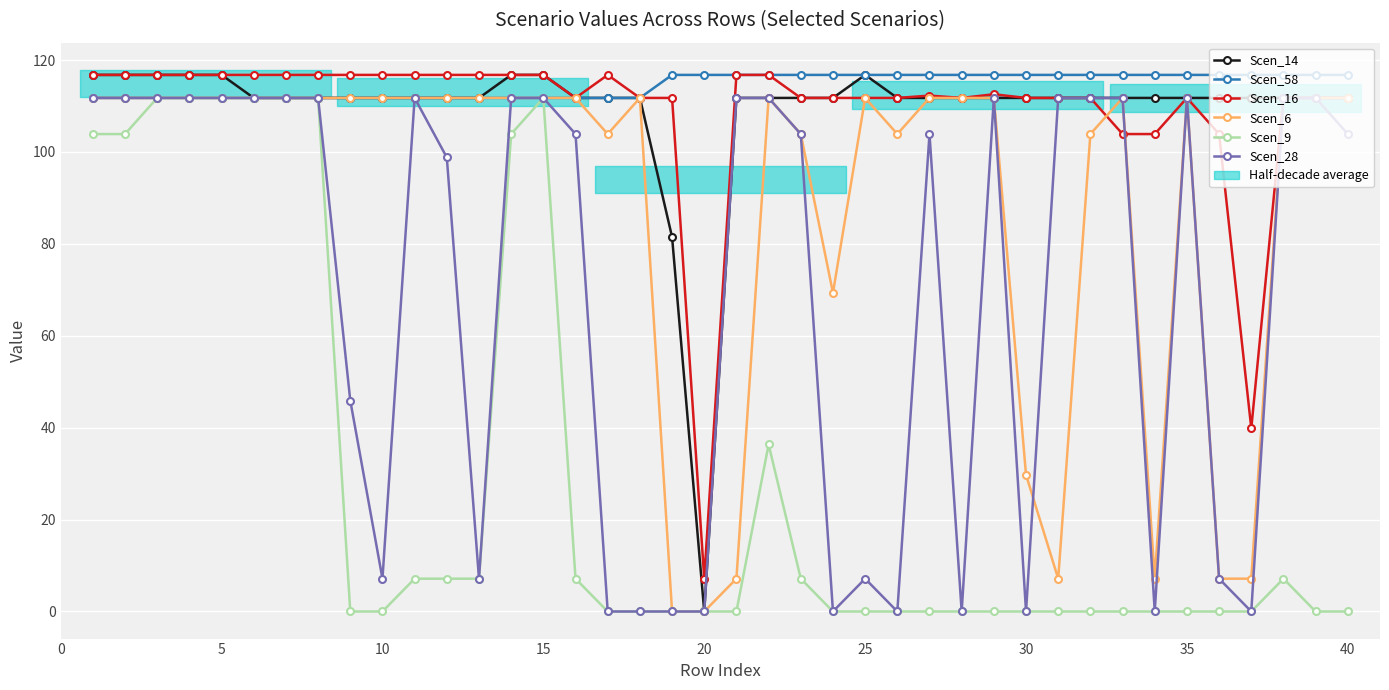

True or false: Scen_6 has more than 2 points higher than both neighbors.

True